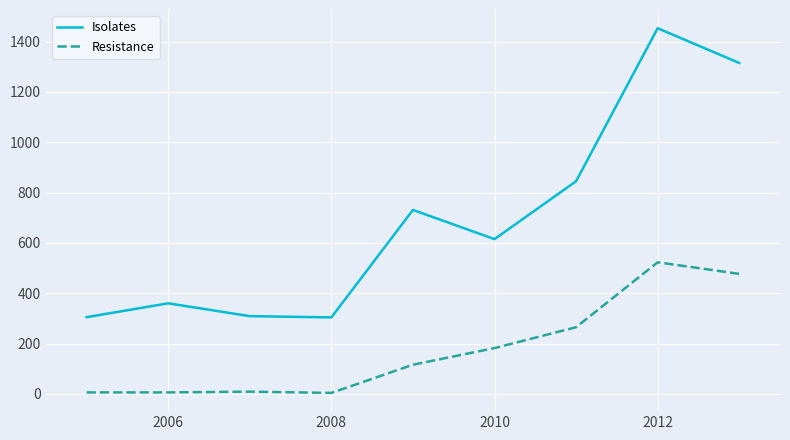

Which series has the widest spread of values?

Isolates